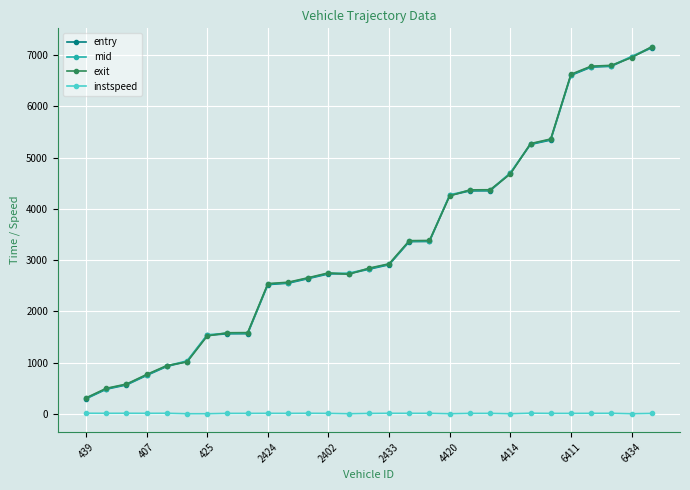

Count the number of data series in this chart.

4